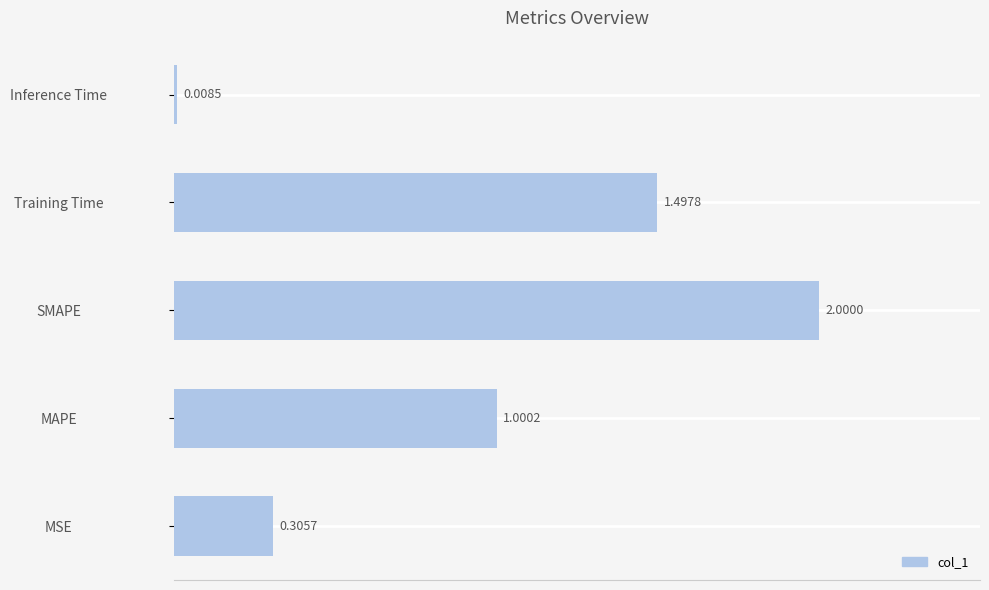

What is the sum of all values?

4.8